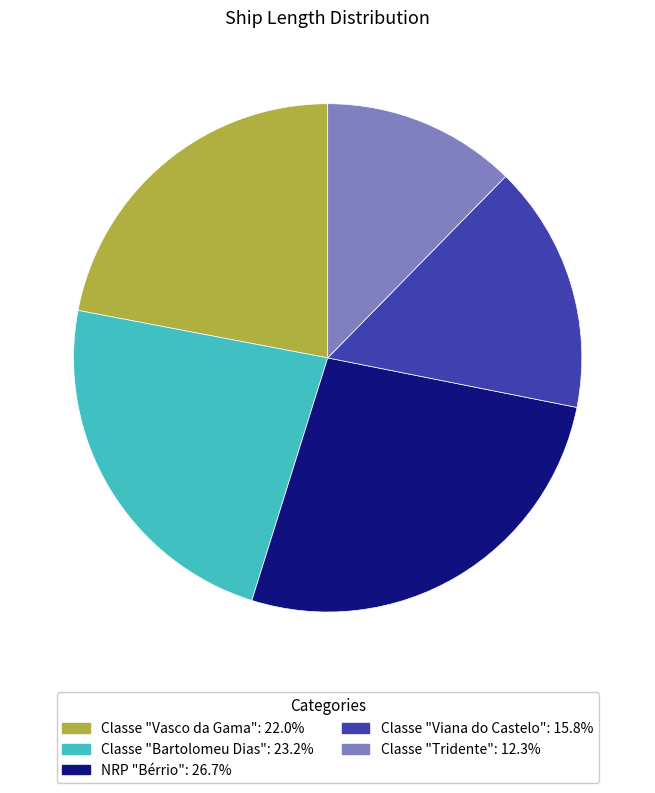

What is the largest slice in the pie chart?

NRP "Bérrio"